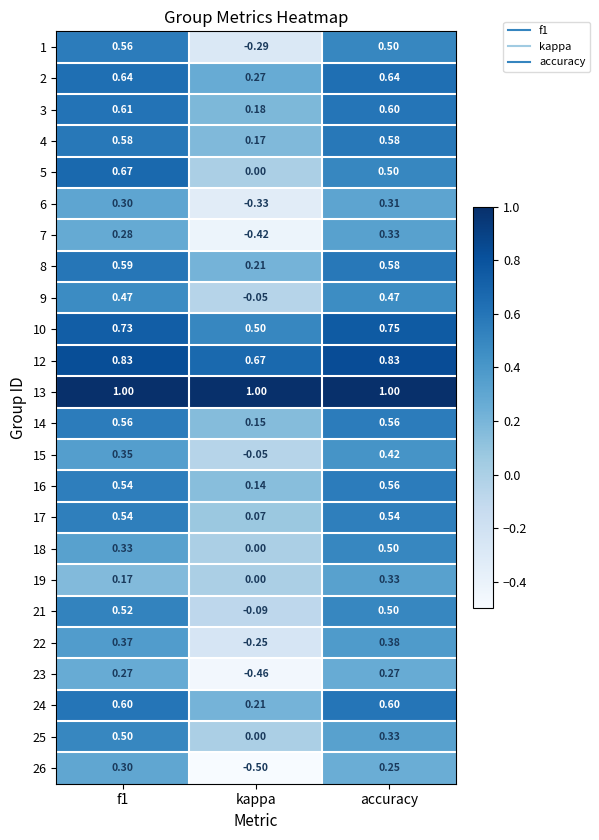

At how many categories does at least one series exceed 0?

3